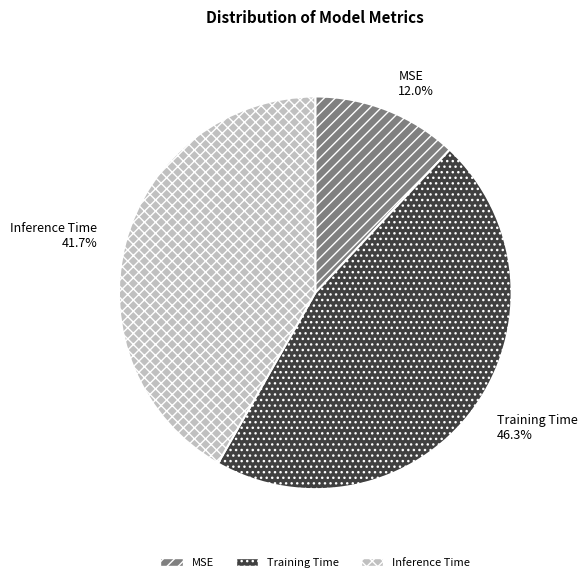

True or false: Inference Time accounts for 42% of the total.

True